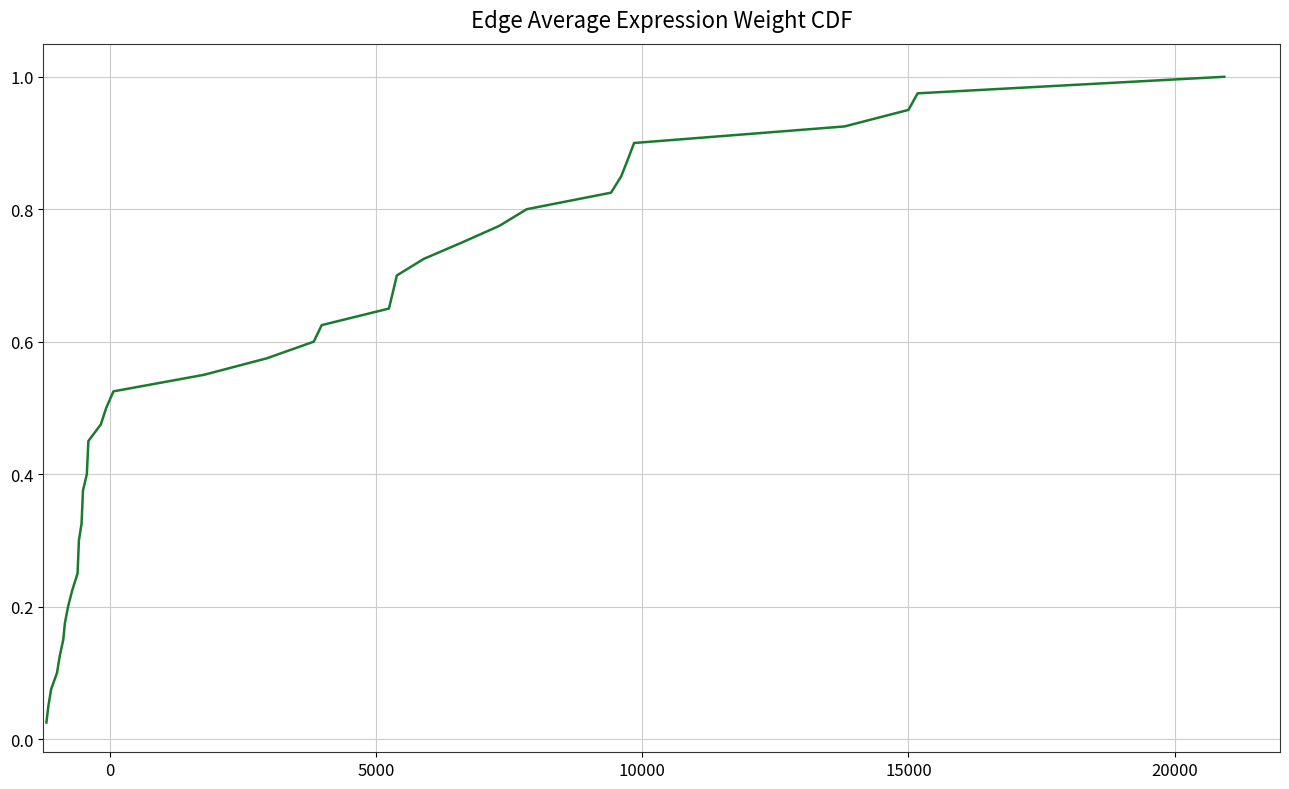

Is this an area chart (filled region under the line)?

No